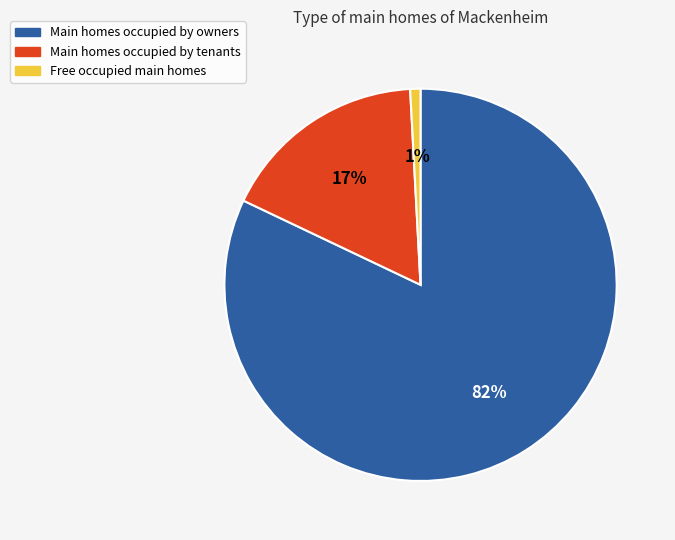

Rank the categories by value from highest to lowest.

Main homes occupied by owners, Main homes occupied by tenants, Free occupied main homes